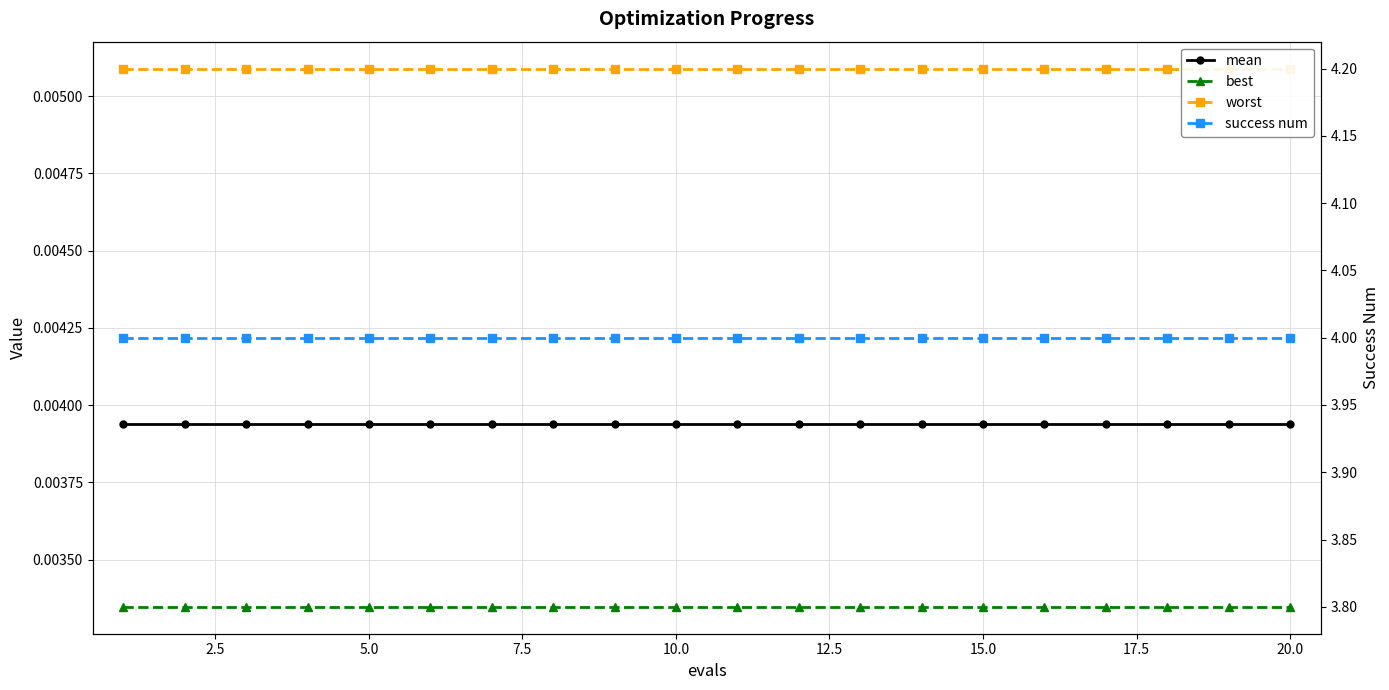

Which series has the largest range (max minus min)?

mean